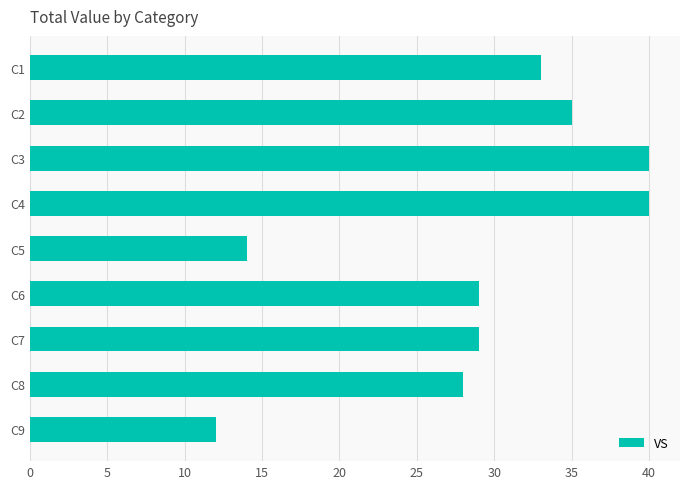

Are the bars grouped side by side (vs. stacked)?

No